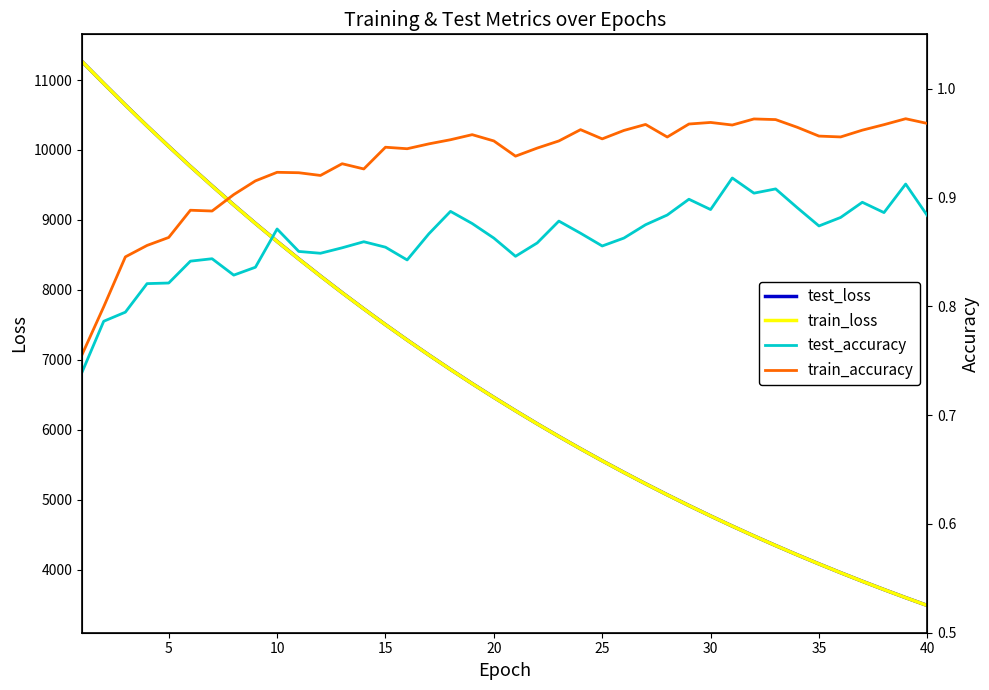

What value does the train_loss series have at 35?

4082.6